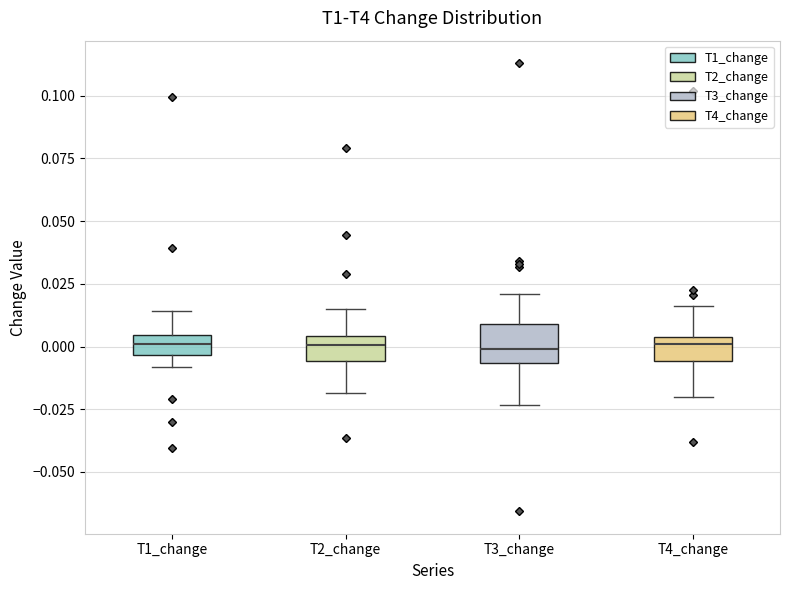

Reading left to right, read every box against the y-axis: the position of its median line, the range the box covers, and the ends of its whiskers. The values are not printed on the chart, so give them approximately, as read against the axis.

T1_change: median 0.000, box -0.005 to 0.005, whiskers -0.010 to 0.015
T2_change: median 0.000, box -0.005 to 0.005, whiskers -0.020 to 0.015
T3_change: median 0.000, box -0.005 to 0.010, whiskers -0.025 to 0.020
T4_change: median 0.000, box -0.005 to 0.005, whiskers -0.020 to 0.015